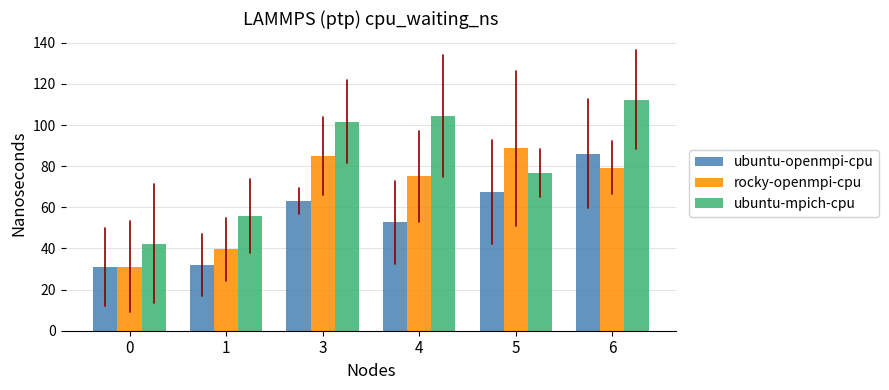

What is the difference between the highest and lowest values at 0?

11.4